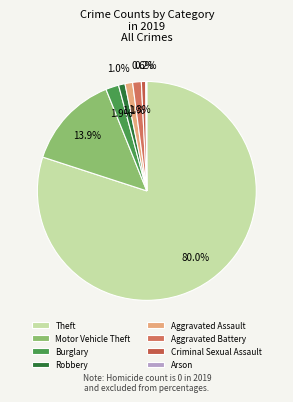

Is there any slice that represents more than half of the pie?

Yes